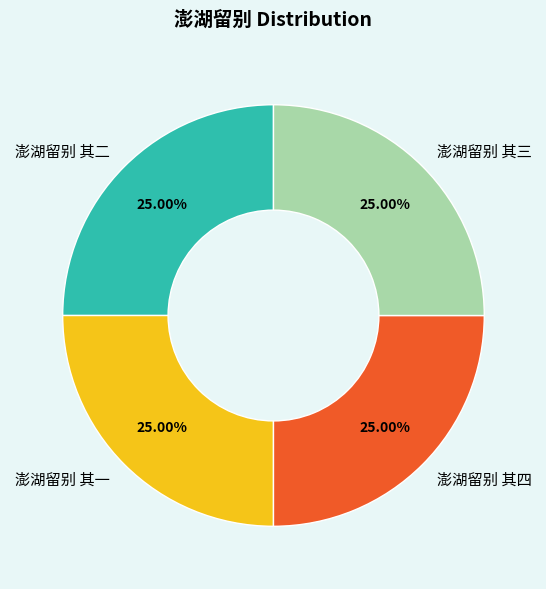

True or false: 澎湖留别 其一 accounts for 10% of the total.

False